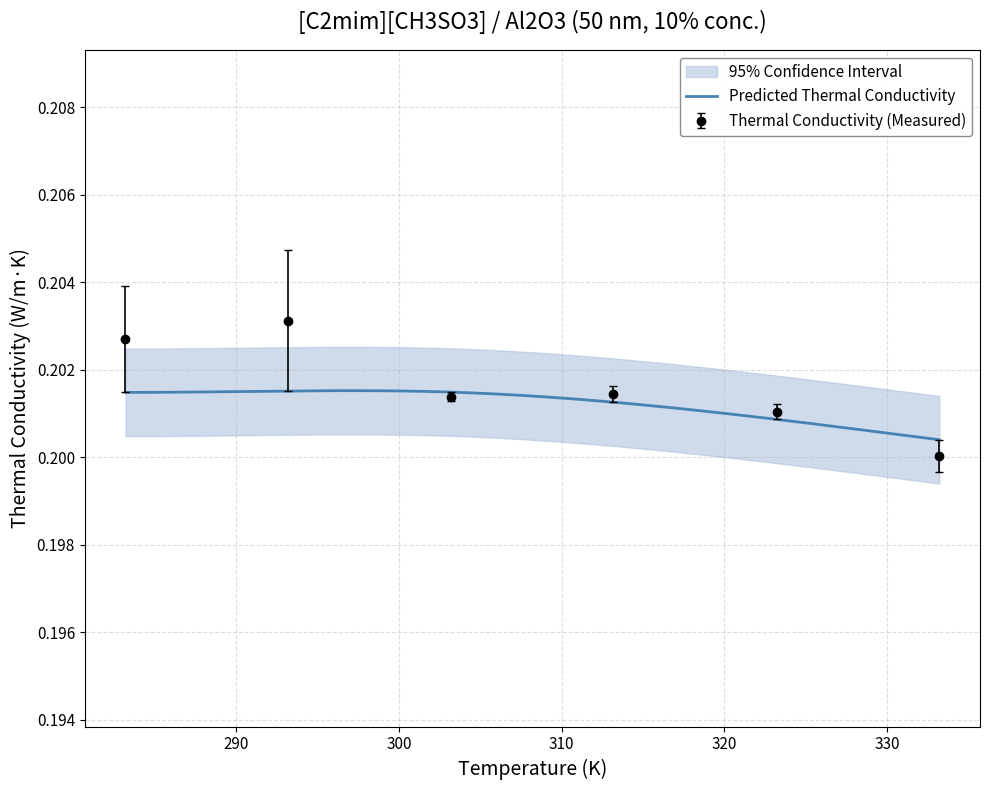

Between 283.1876513 and 303.1718355, which is larger?

283.1876513